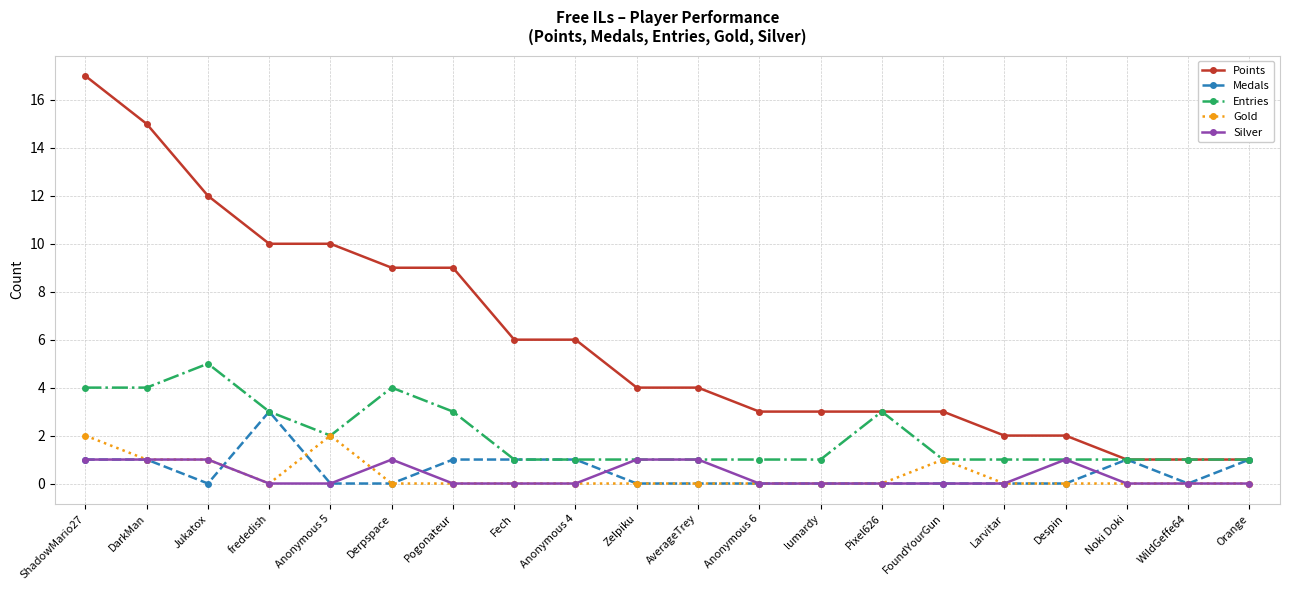

Reading right to left, transcribe all the data shown in this chart.

Points: 1	1	1	2	2	3	3	3	3	4	4	6	6	9	9	10	10	12	15	17
Medals: 1	0	1	0	0	0	0	0	0	0	0	1	1	1	0	0	3	0	1	1
Entries: 1	1	1	1	1	1	3	1	1	1	1	1	1	3	4	2	3	5	4	4
Gold: 0	0	0	0	0	1	0	0	0	0	0	0	0	0	0	2	0	1	1	2
Silver: 0	0	0	1	0	0	0	0	0	1	1	0	0	0	1	0	0	1	1	1